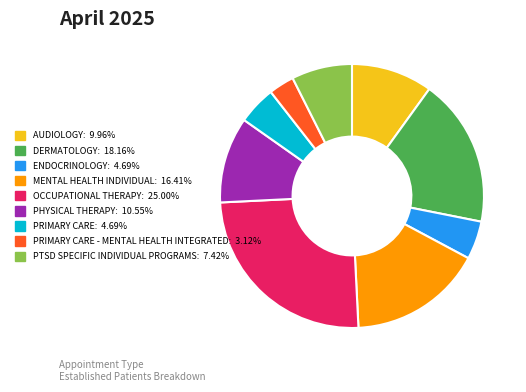

Is there any slice that represents more than half of the pie?

No